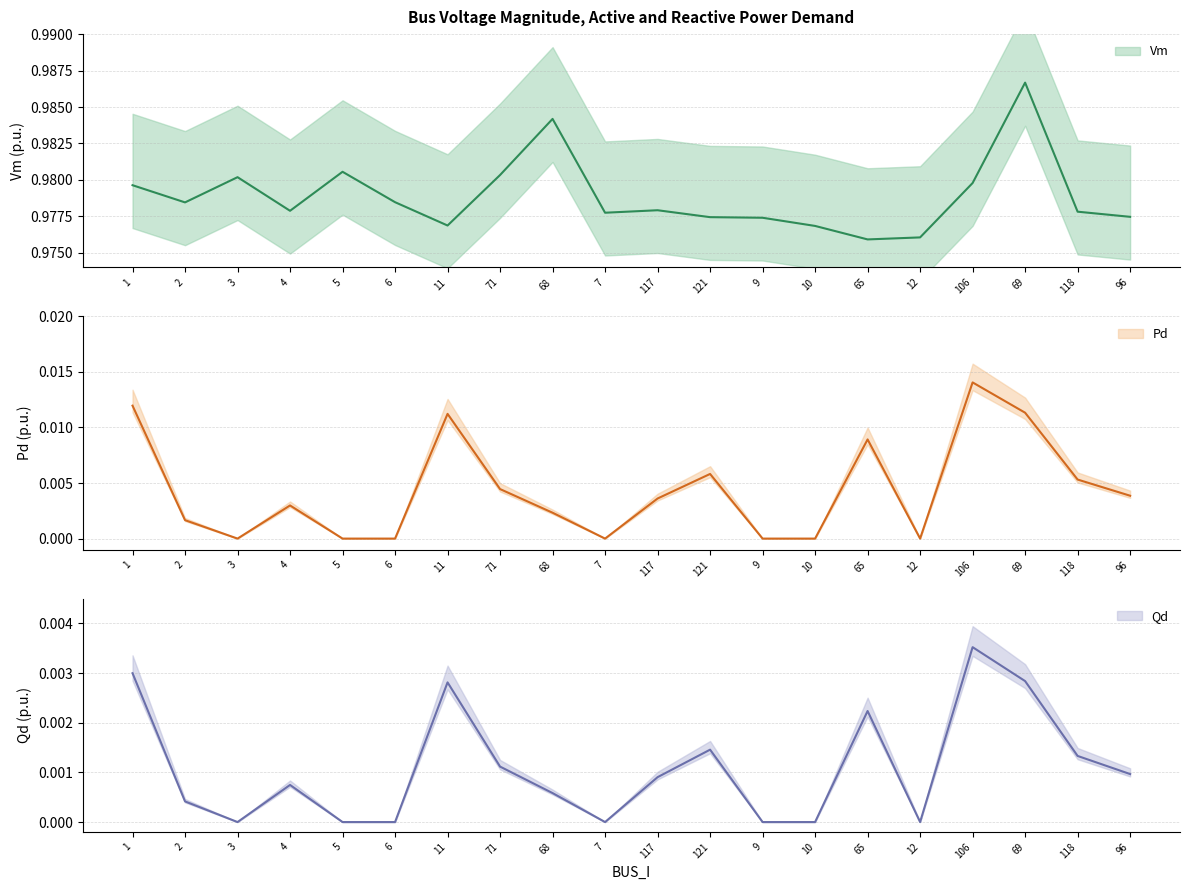

In Pd, how many points are lower than both neighbors (excluding endpoints)?

3